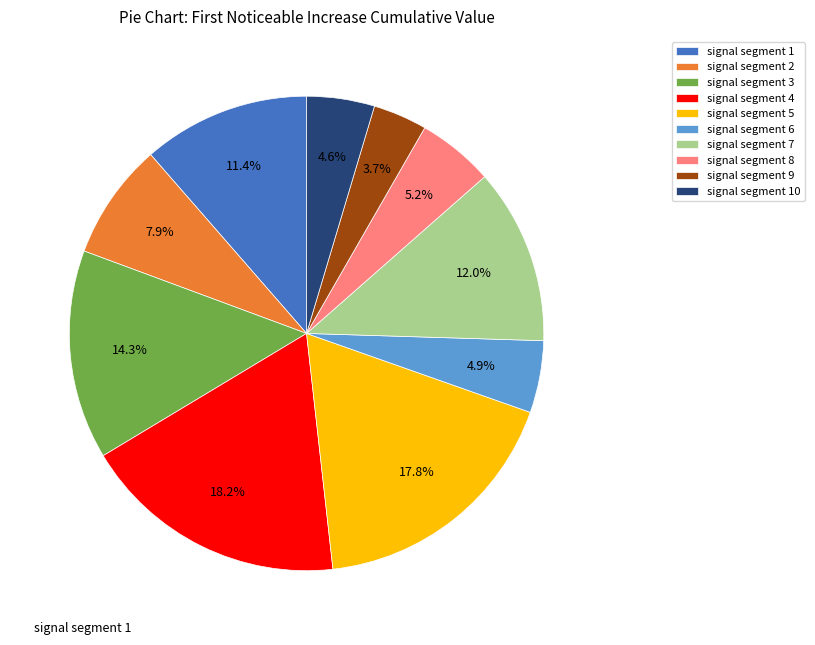

Between signal segment 9 and signal segment 6, which is larger?

signal segment 6